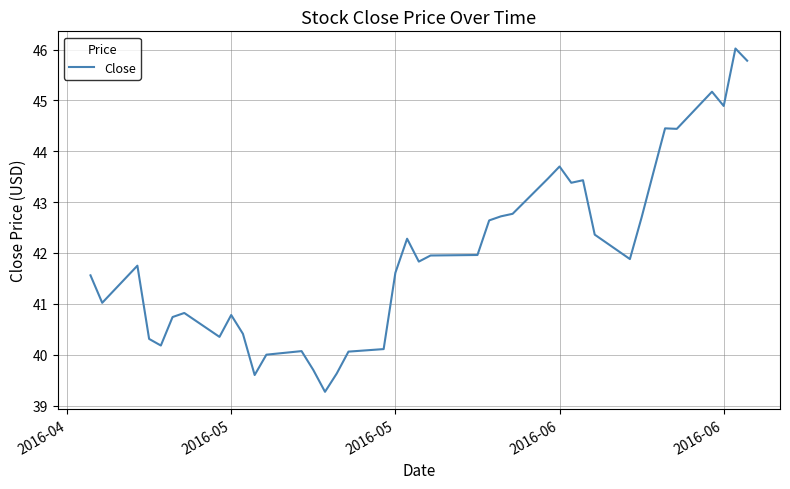

What is the smallest value displayed?

39.3